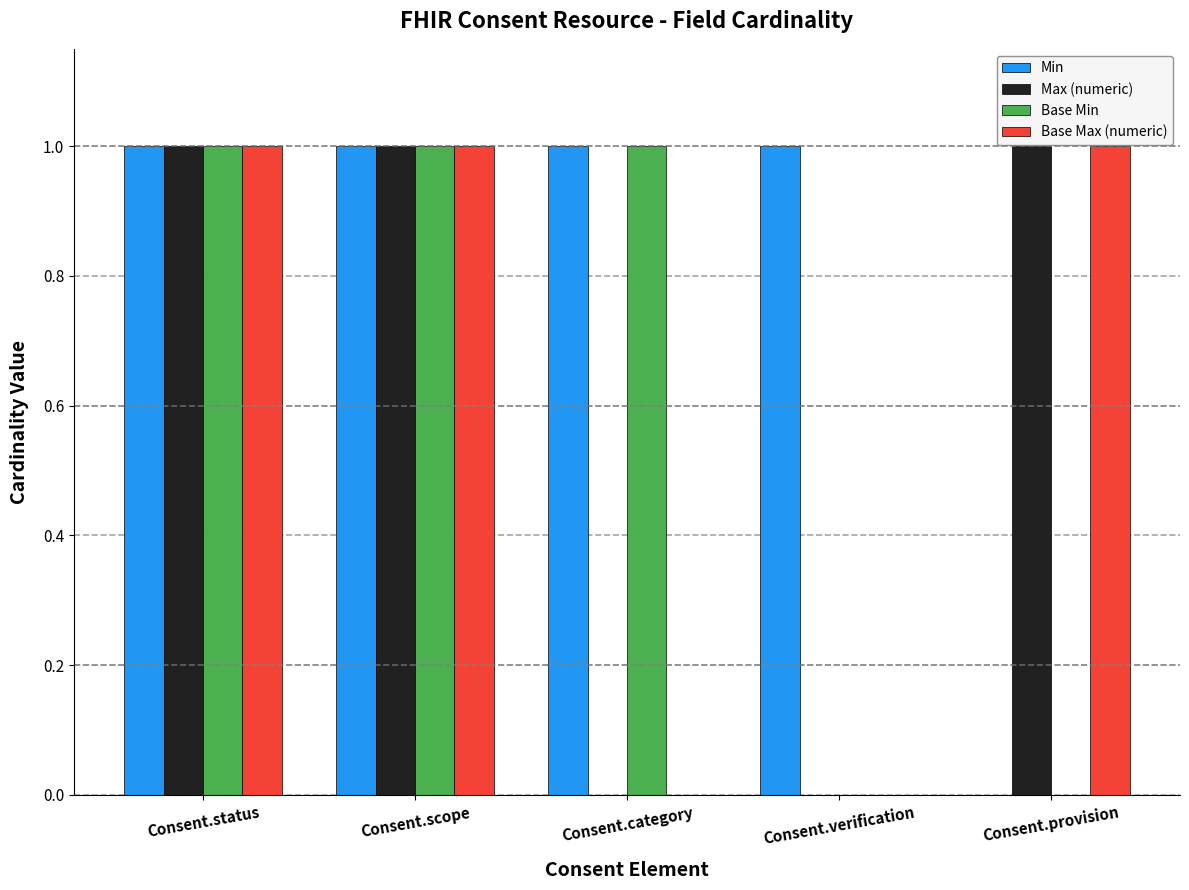

What is the sum of all Min values?

4